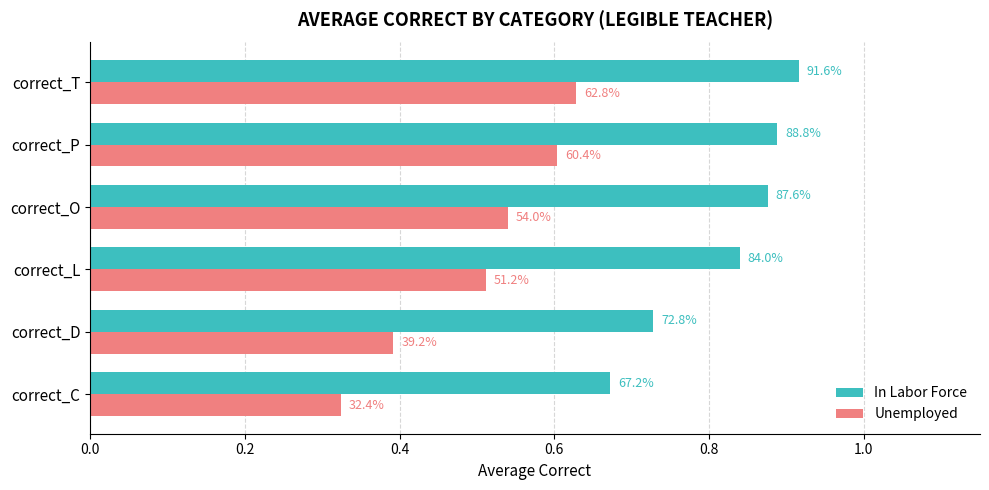

Which series has the largest range (max minus min)?

Unemployed